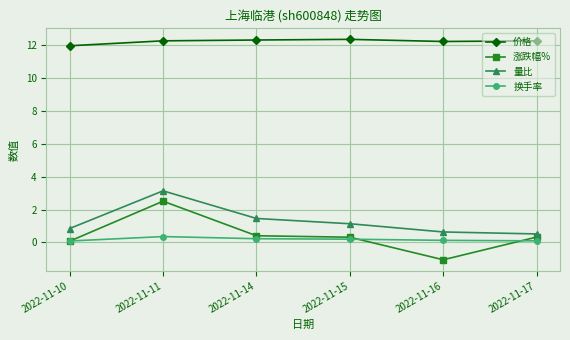

Is this an area chart (filled region under the line)?

No